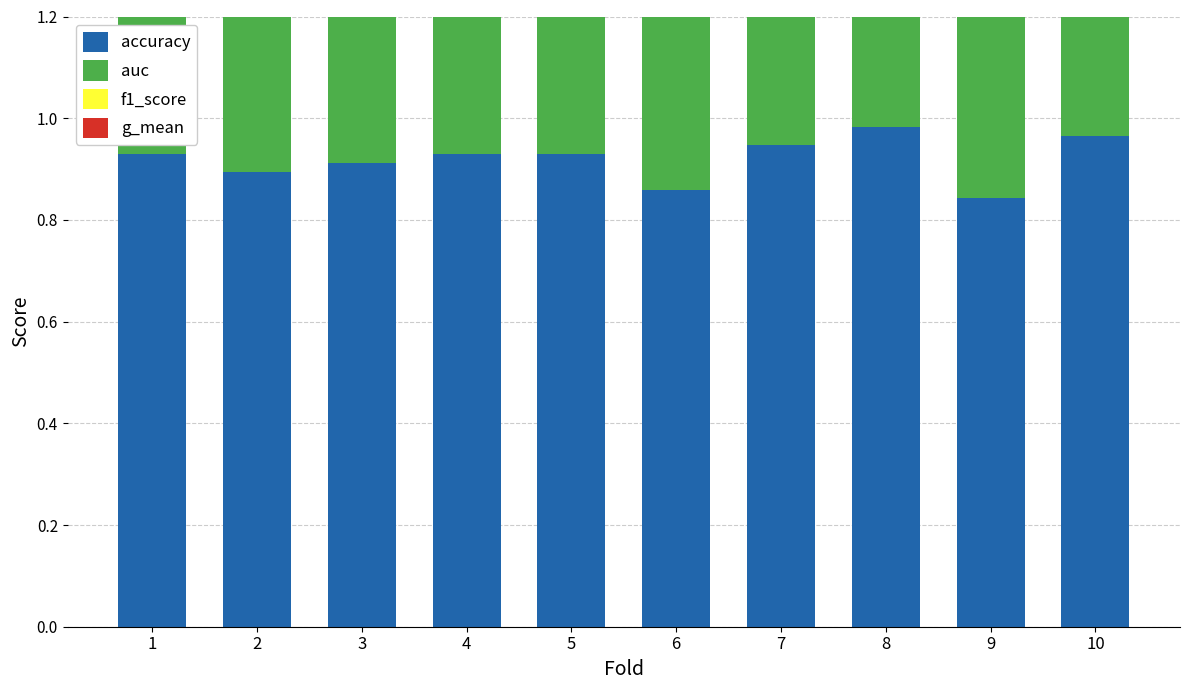

Is the value of accuracy at 7 greater than the value of g_mean at 1?

Yes